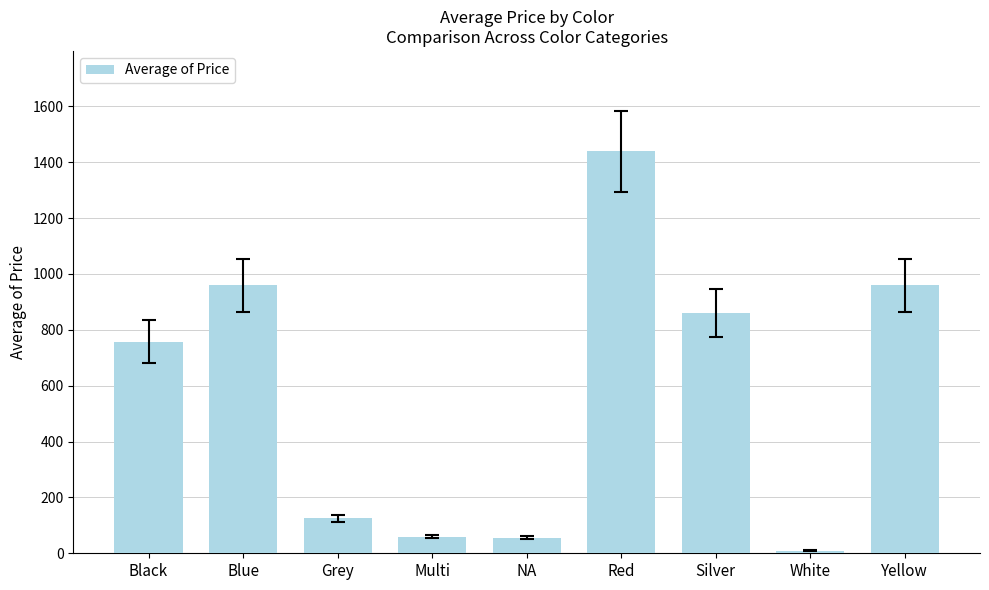

Is it true that the value at Blue is 959.2?

True